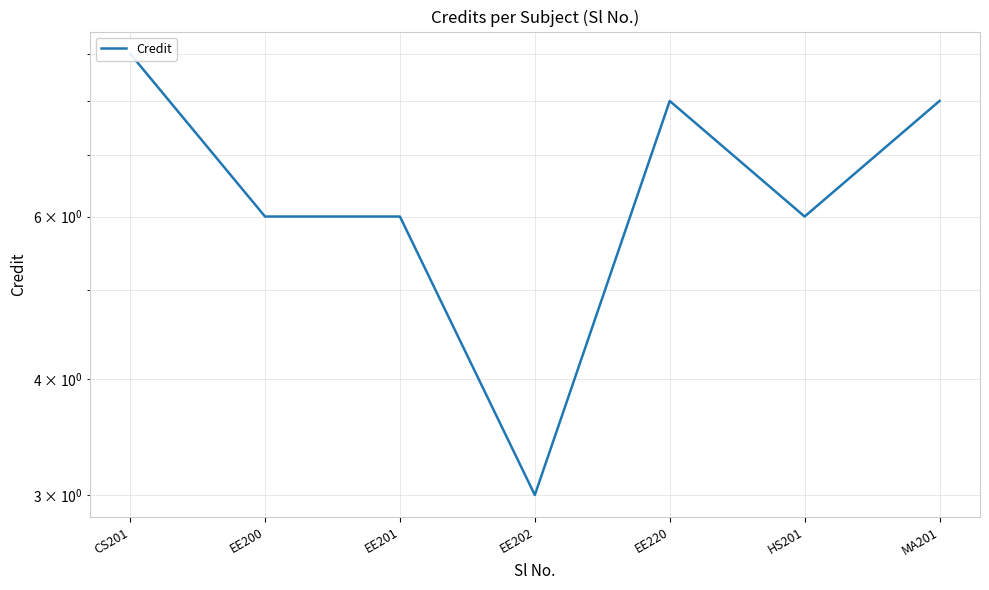

What is the maximum value shown in the chart?

9